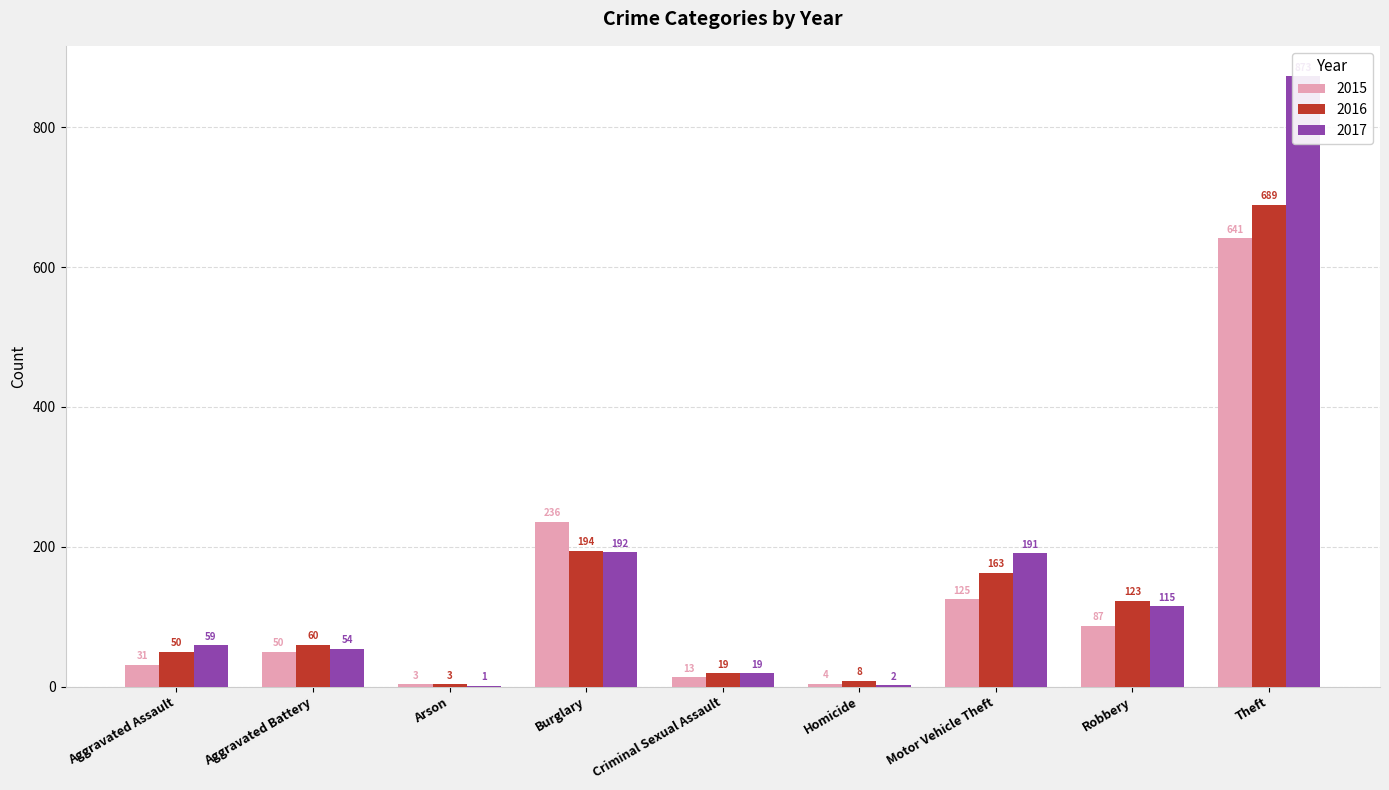

What is the difference between the maximum and second lowest values in the 2016 series?

681